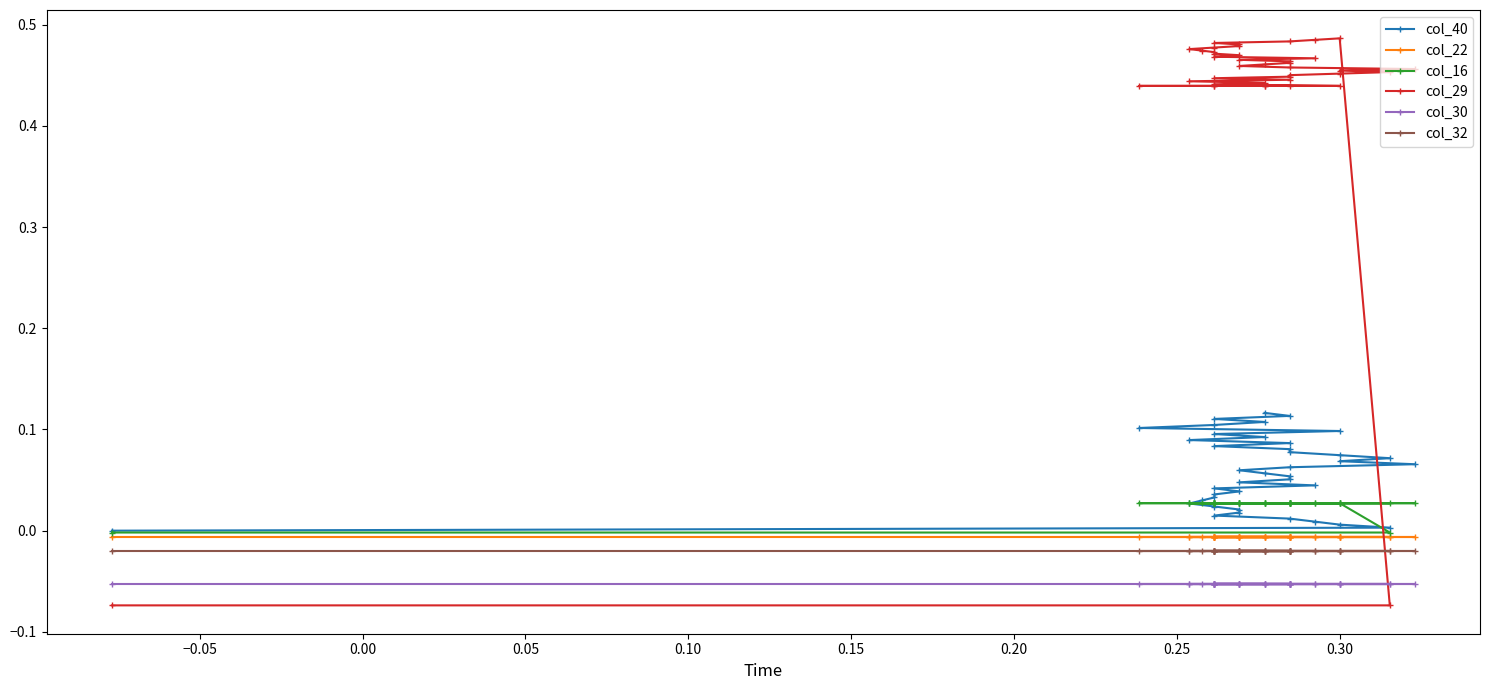

Which series has the largest total across all categories?

col_29